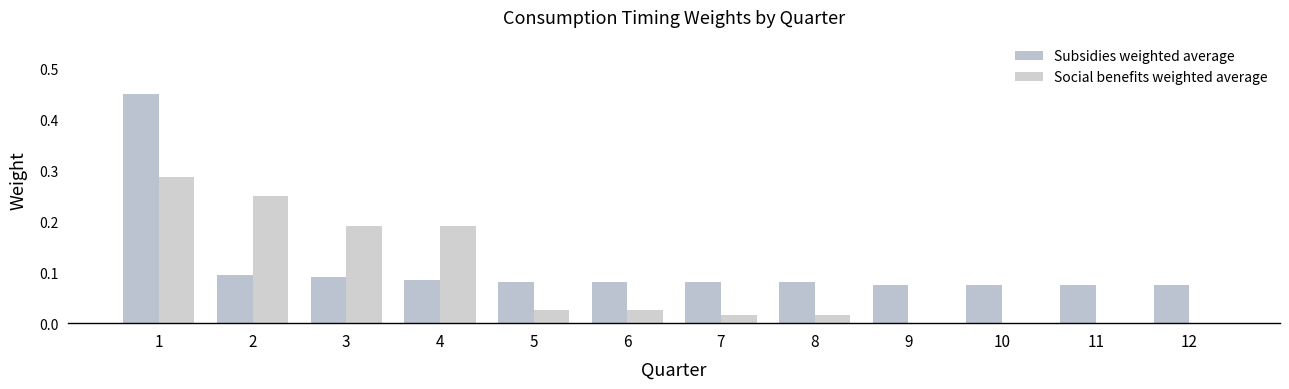

Which series has the widest spread of values?

Subsidies weighted average